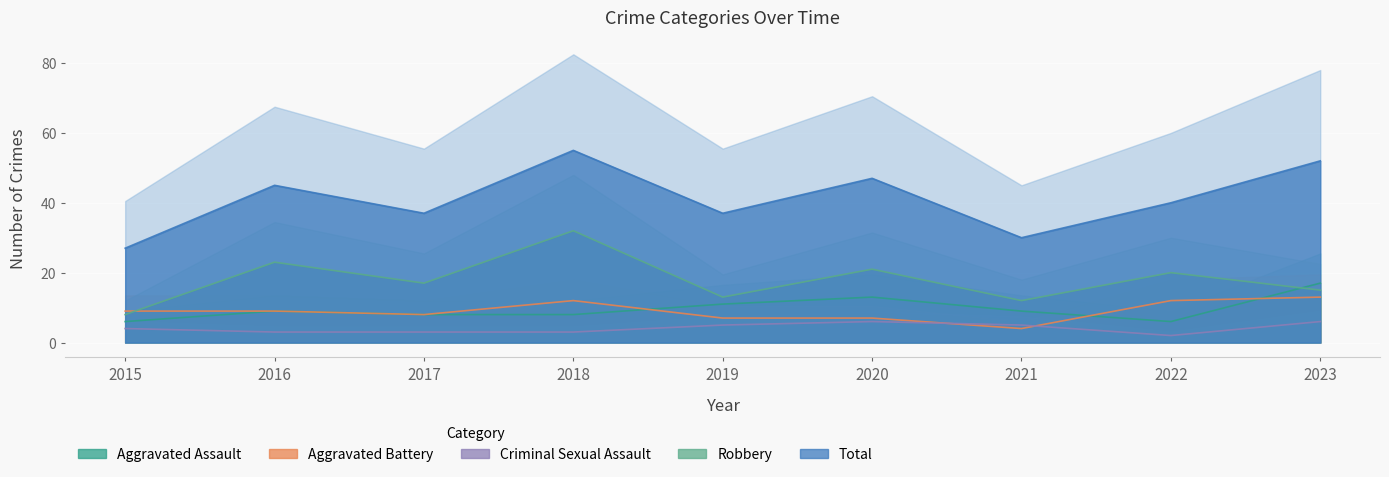

What is the average value of the Aggravated Assault series?

10